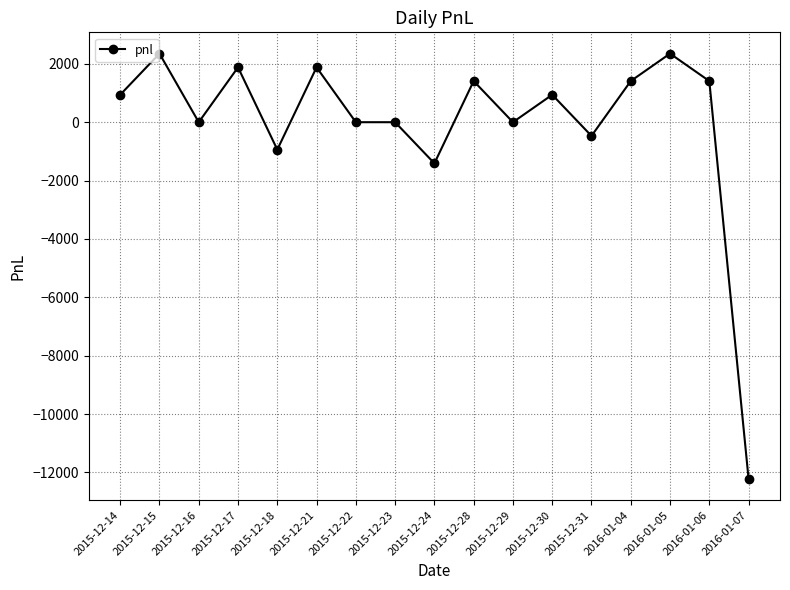

How many data points does each series have?

17